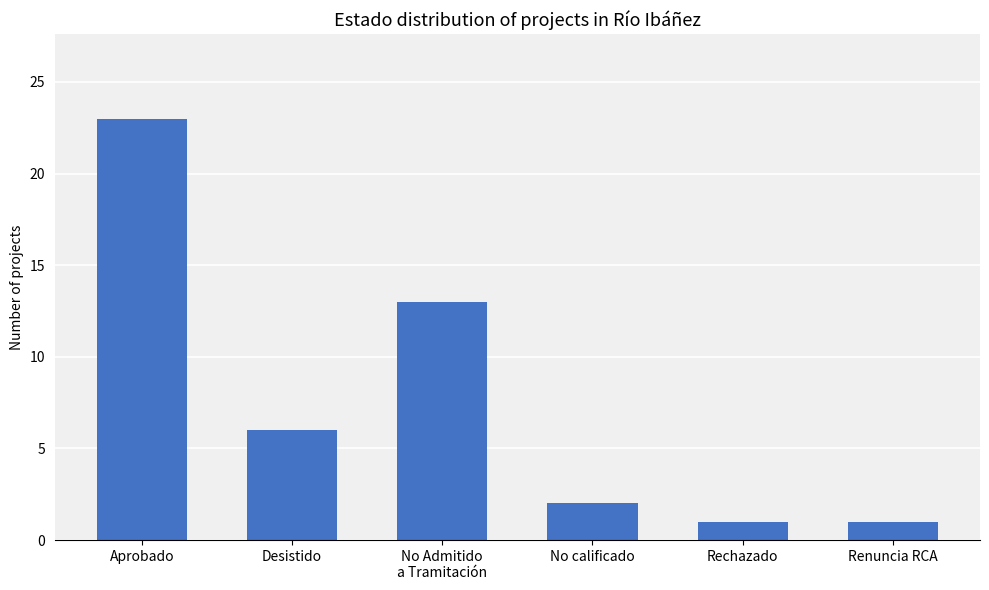

What is the difference between the second highest and minimum values?

12